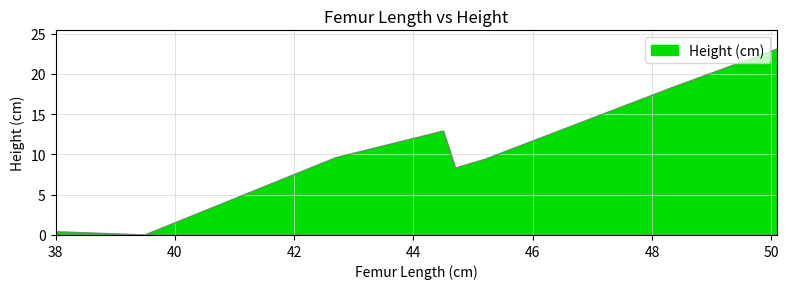

How many lines are shown in the chart?

1